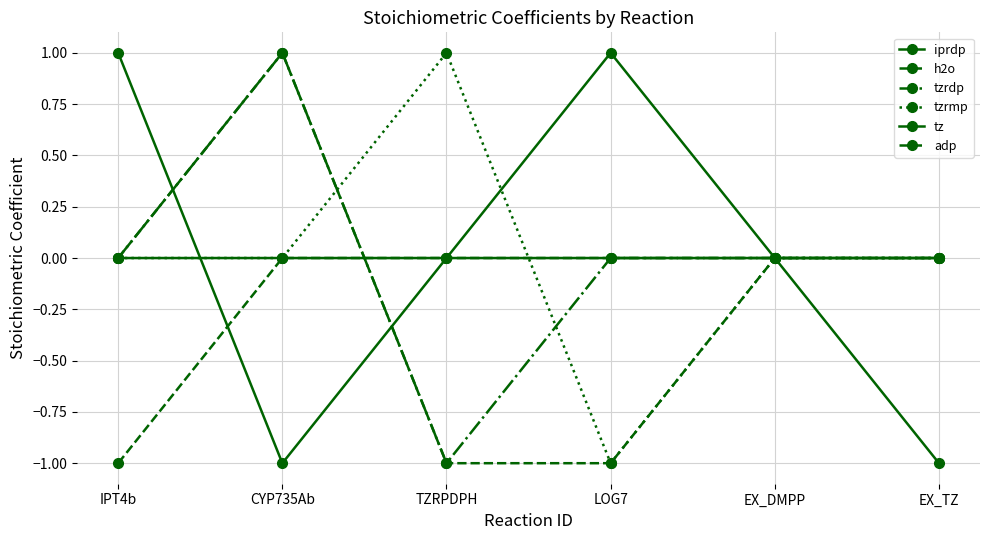

How many series are shown in this chart?

6